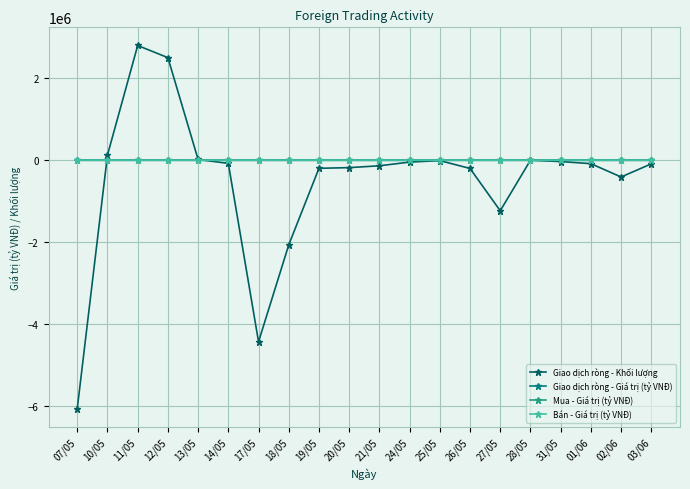

What are all the series names shown in the legend?

Giao dịch ròng - Khối lượng, Giao dịch ròng - Giá trị (tỷ VNĐ), Mua - Giá trị (tỷ VNĐ), Bán - Giá trị (tỷ VNĐ)